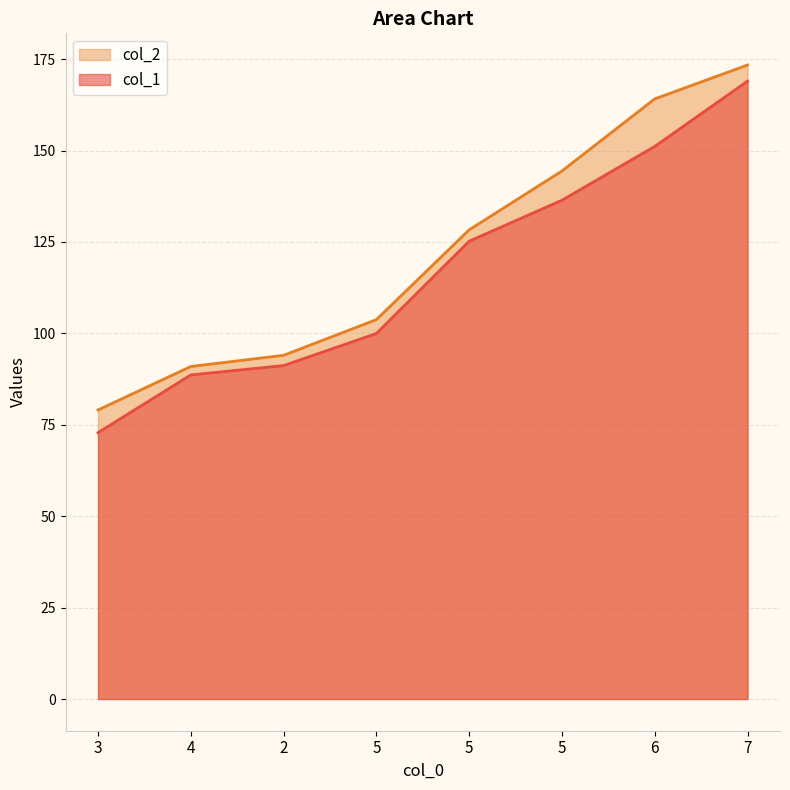

Rank the series by their maximum value, from highest to lowest.

col_2, col_1